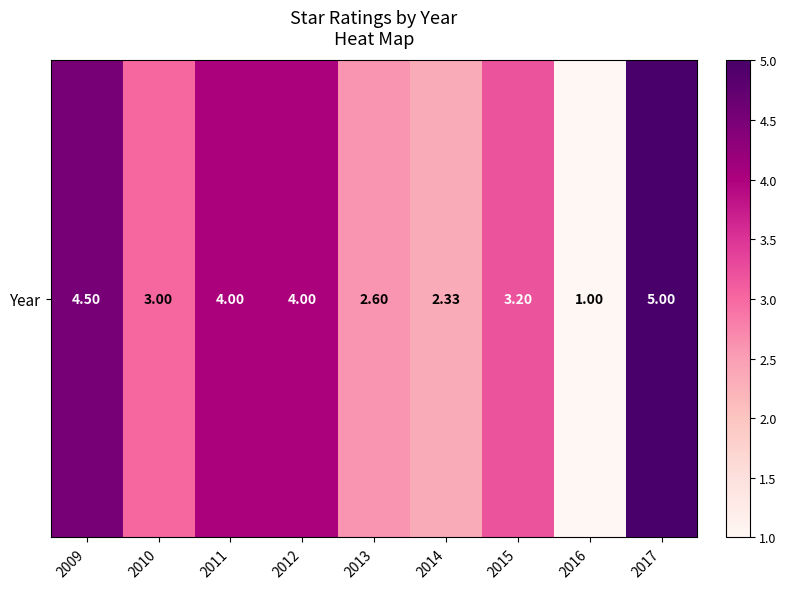

What is the ratio of the value at 2014 to the value at 2017?

0.5